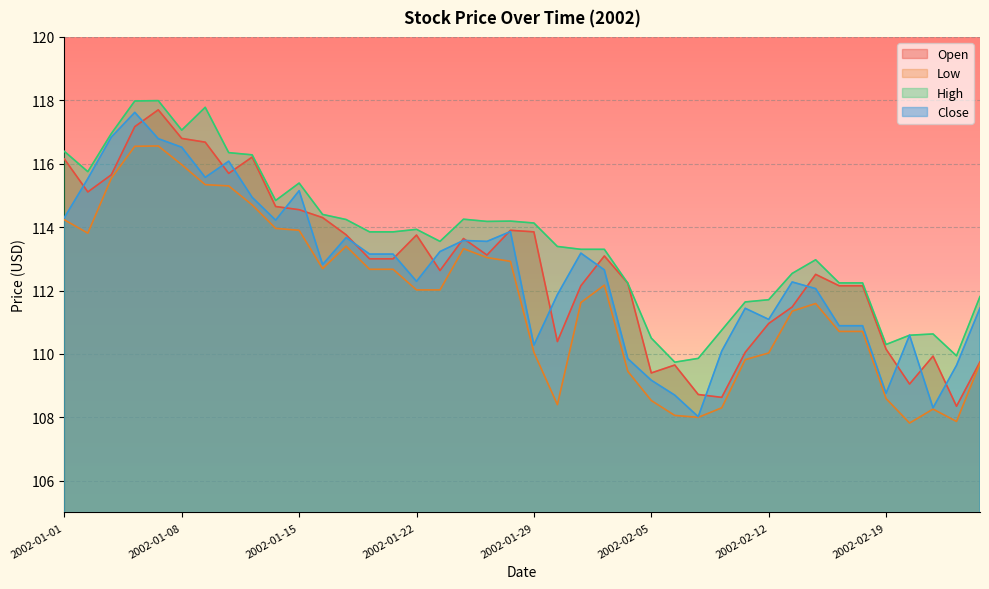

The value of Low at 2002-01-07 is 174.2. True or false?

False